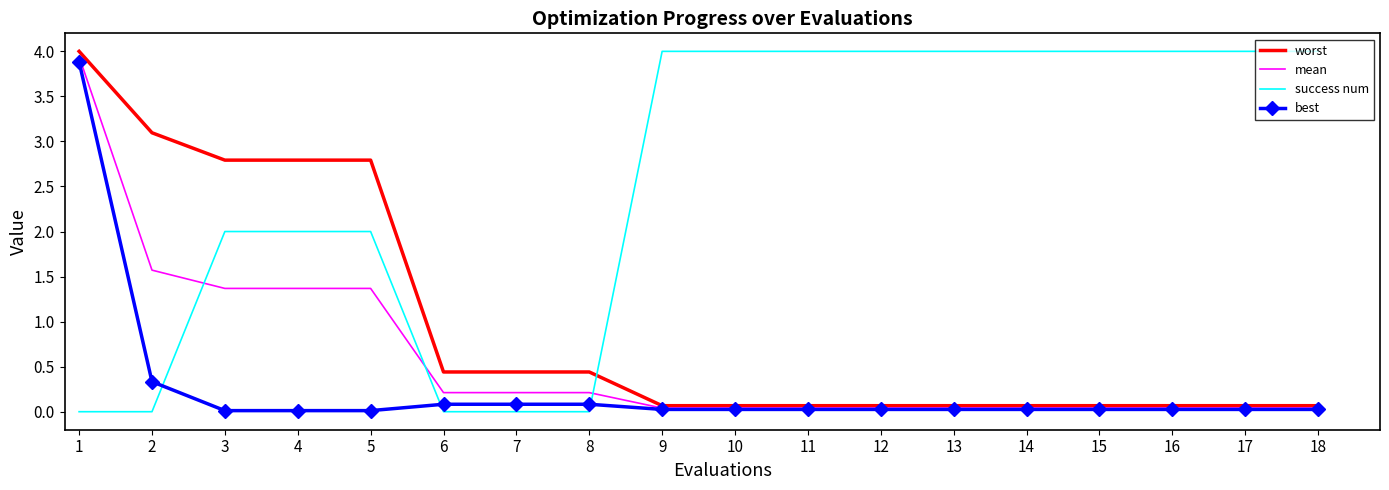

What is the average value of the success num series?

2.6